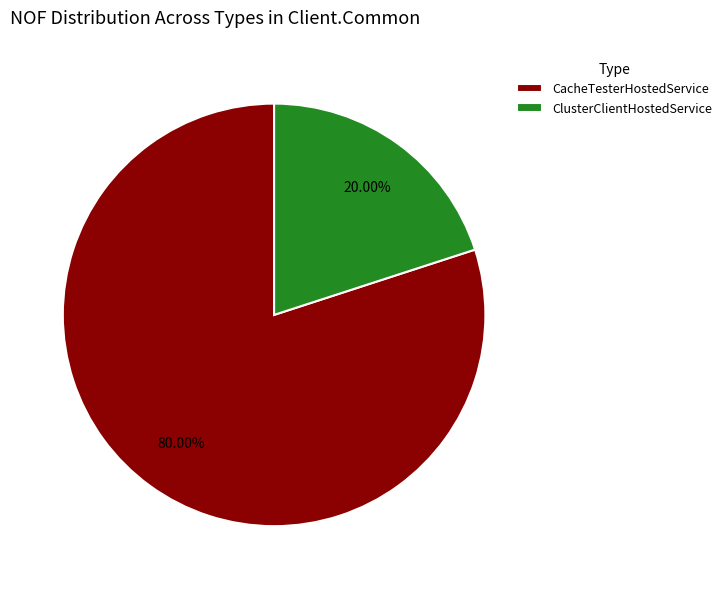

Do ClusterClientHostedService and CacheTesterHostedService together represent more than half of the pie?

Yes